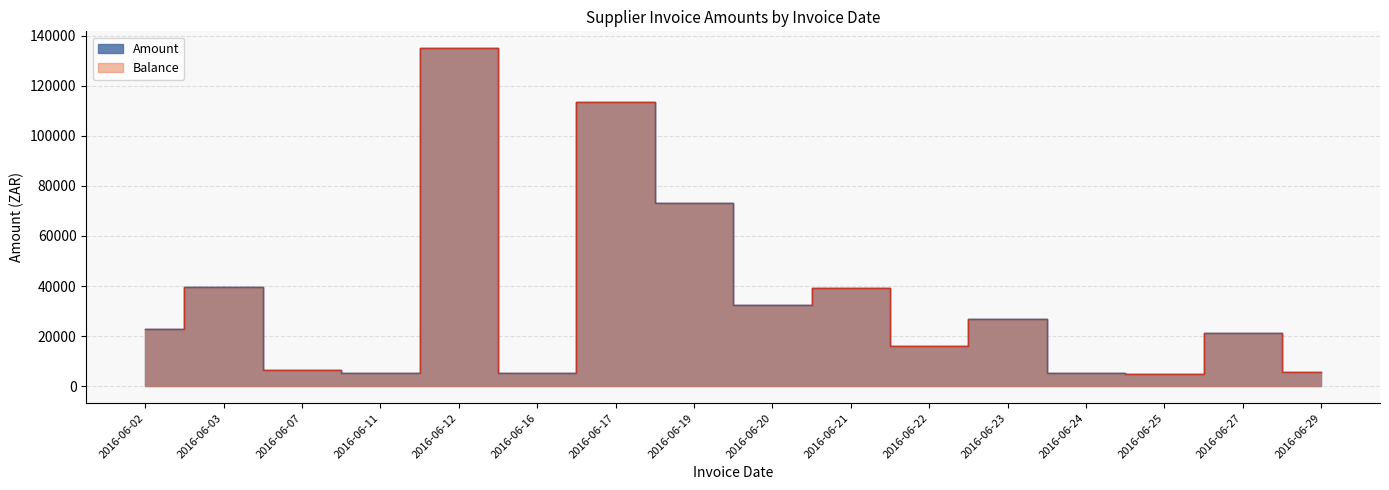

True or false: Balance and Amount cross at least once.

False